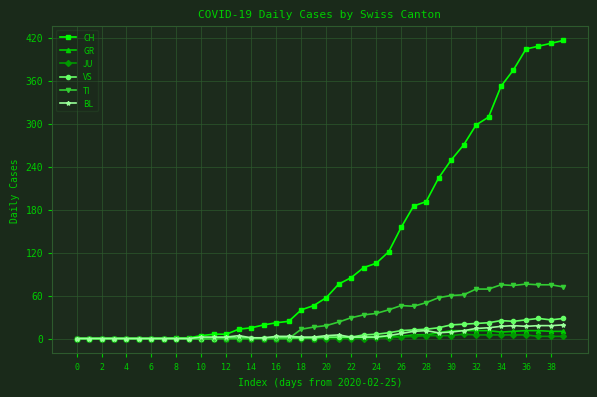

What is the maximum value shown in the chart?

416